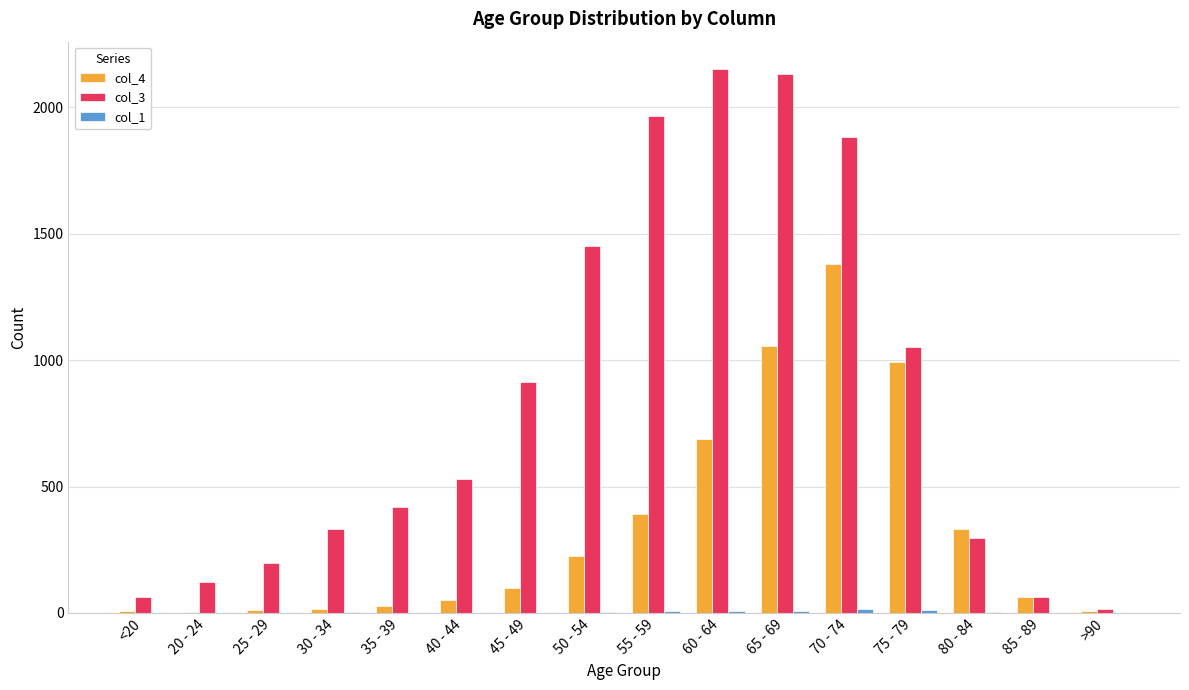

Is it true that col_4 equals 239 at 55 - 59?

False